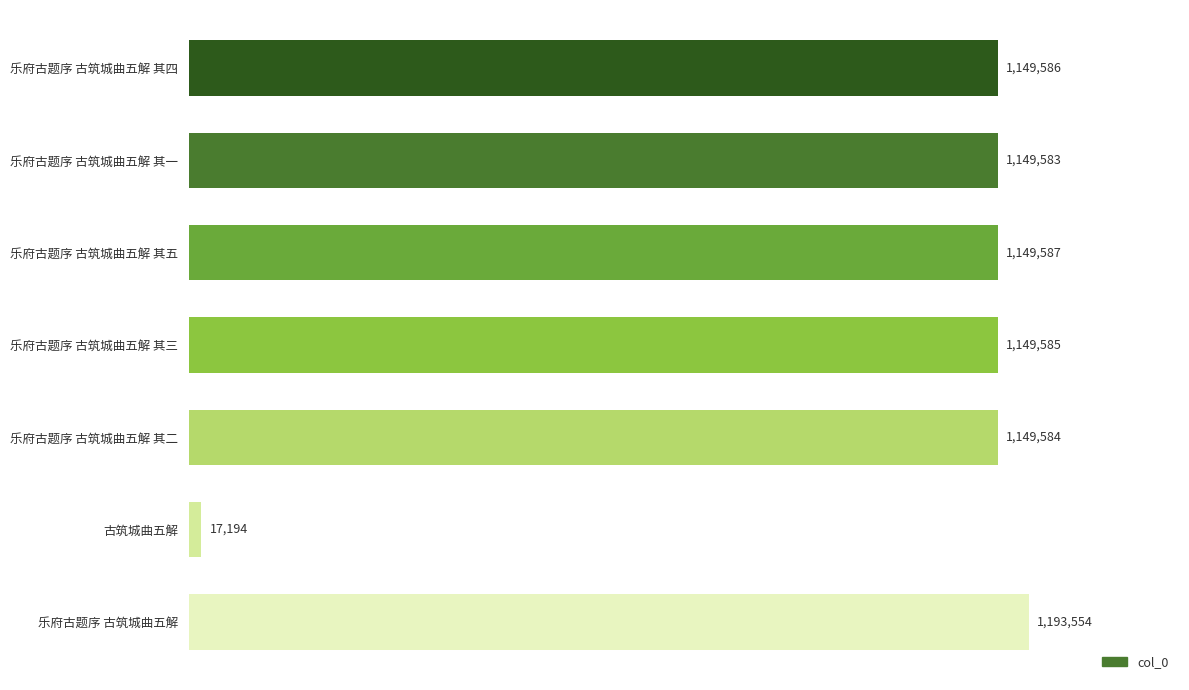

Does the chart contain any negative values?

No